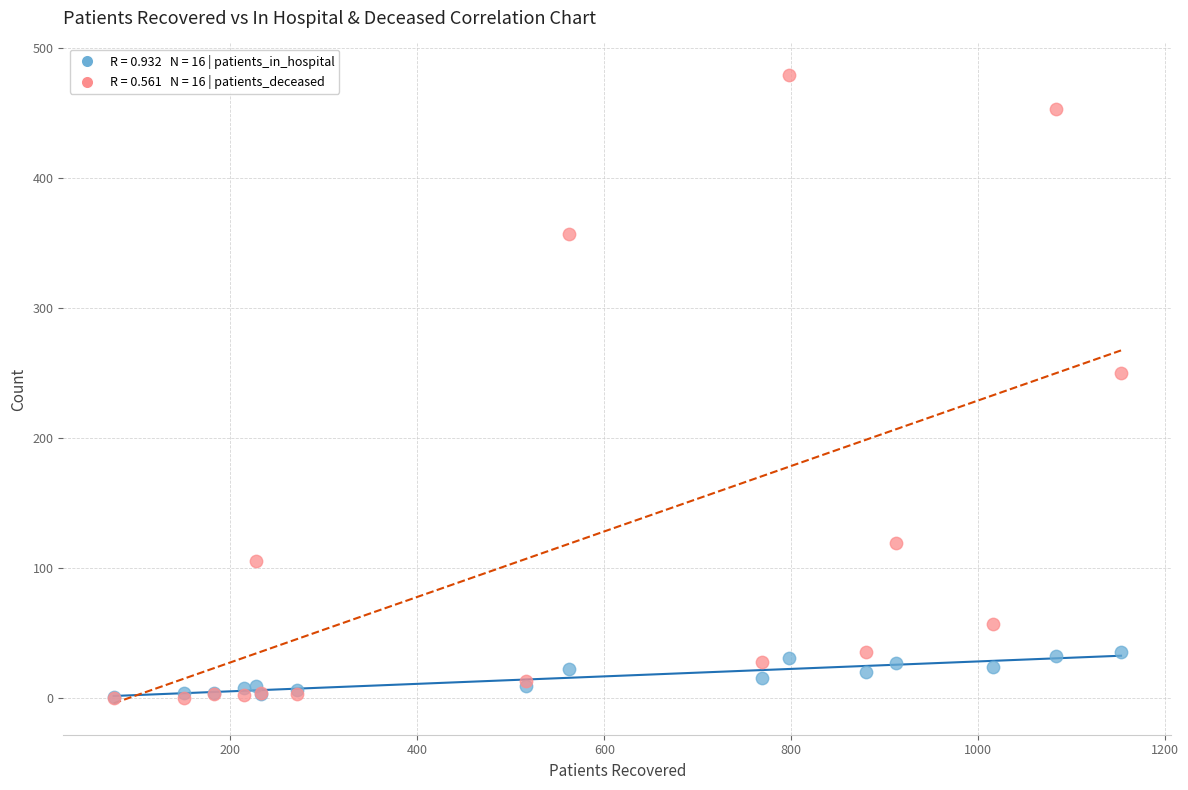

Across all series, what Y value is closest to 239?

250